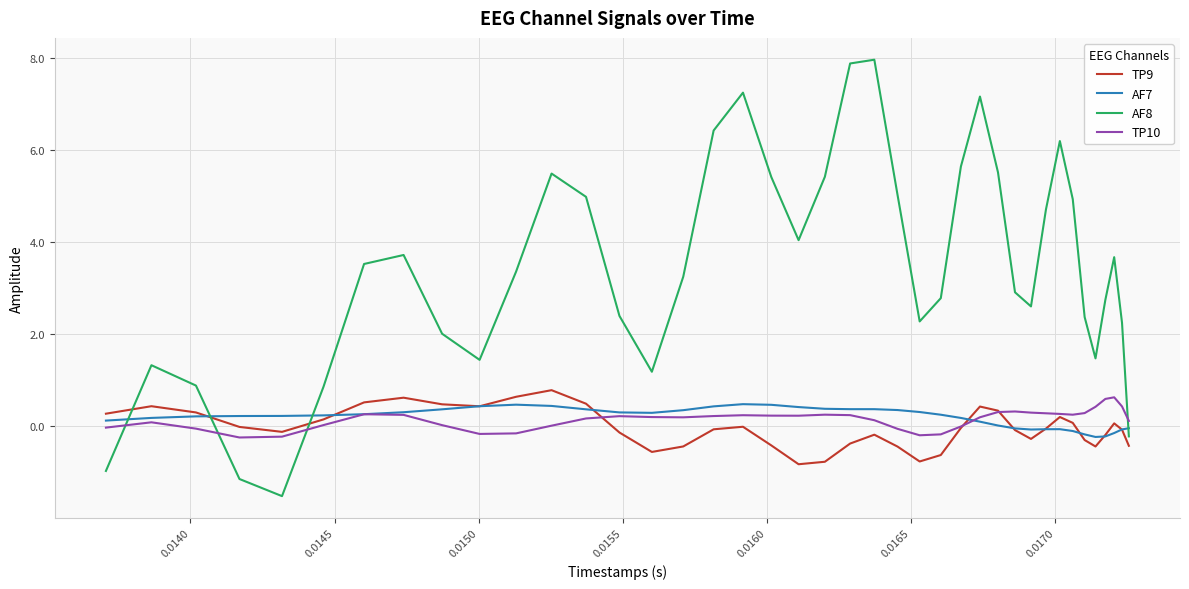

Which series has the widest spread of values?

AF8